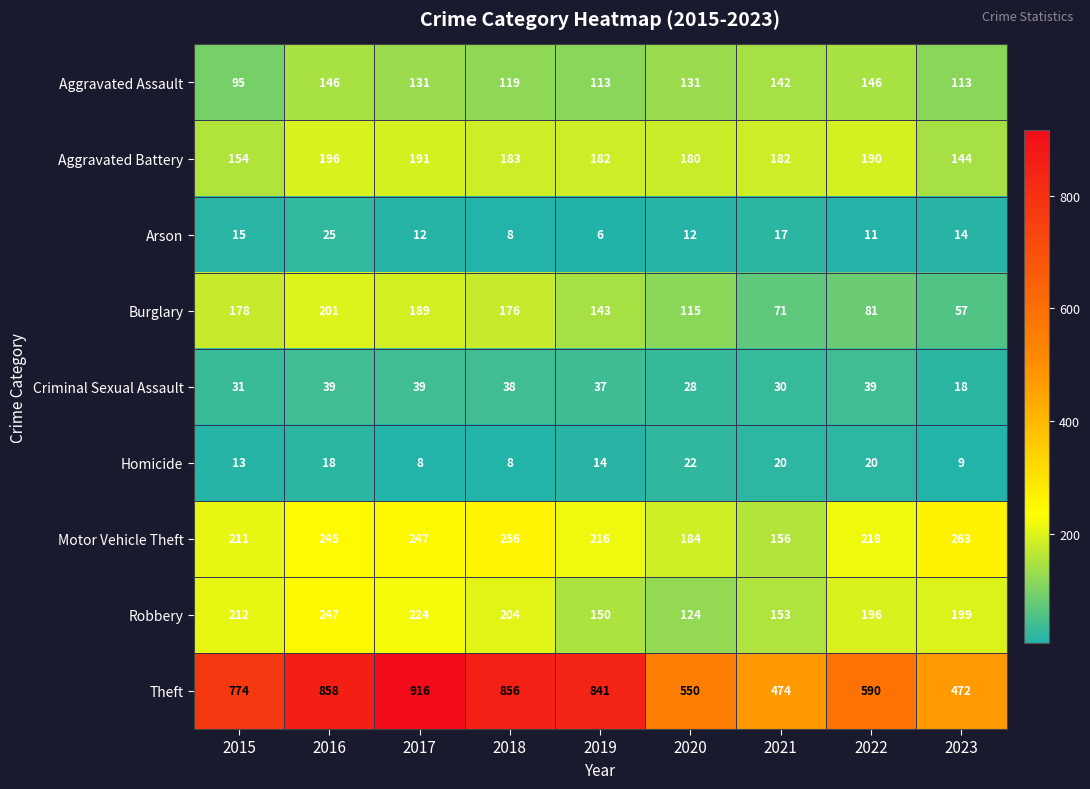

List the series in order of their peak value, highest first.

Theft, Motor Vehicle Theft, Robbery, Burglary, Aggravated Battery, Aggravated Assault, Criminal Sexual Assault, Arson, Homicide